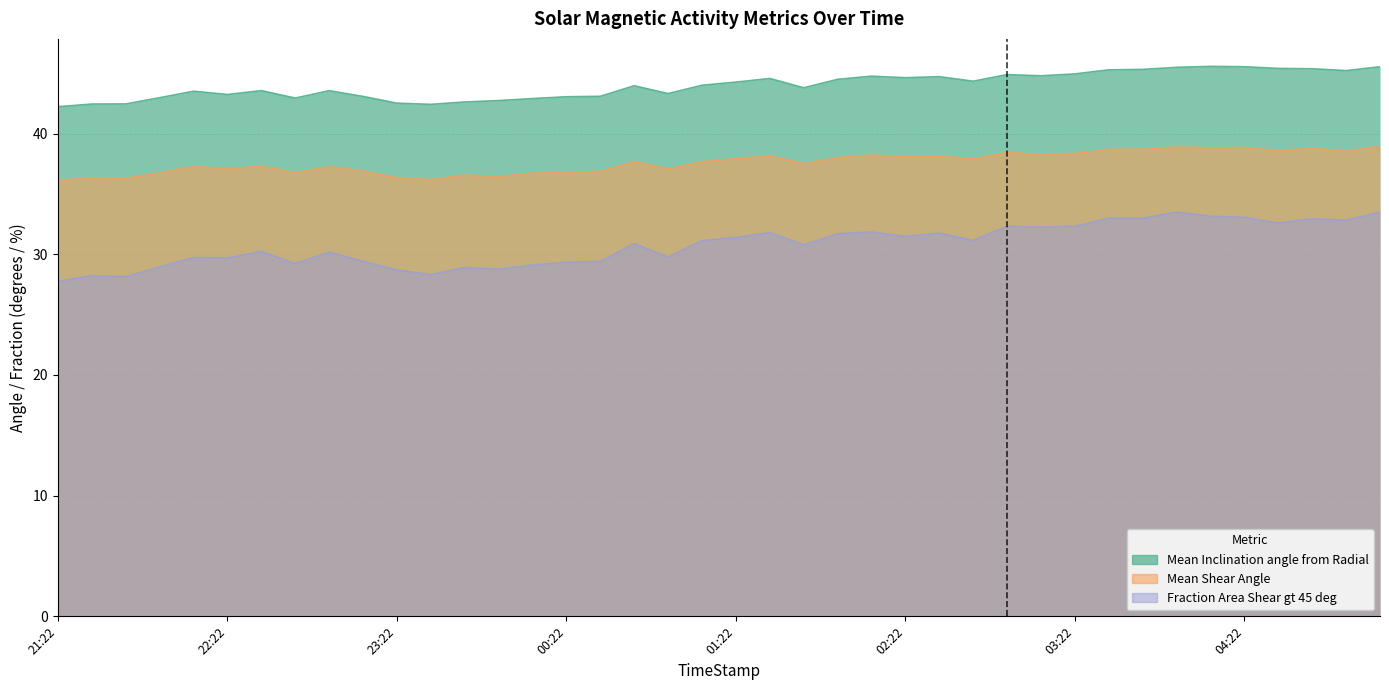

Rank the categories by Mean Inclination angle from Radial value from lowest to highest.

2015/08/20 21:22, 2015/08/20 23:34, 2015/08/20 21:34, 2015/08/20 21:46, 2015/08/20 23:22, 2015/08/20 23:46, 2015/08/20 23:58, 2015/08/21 00:10, 2015/08/20 22:46, 2015/08/20 21:58, 2015/08/21 00:22, 2015/08/20 23:10, 2015/08/21 00:34, 2015/08/20 22:22, 2015/08/21 00:58, 2015/08/20 22:10, 2015/08/20 22:58, 2015/08/20 22:34, 2015/08/21 01:46, 2015/08/21 00:46, 2015/08/21 01:10, 2015/08/21 01:22, 2015/08/21 02:46, 2015/08/21 01:58, 2015/08/21 01:34, 2015/08/21 02:22, 2015/08/21 02:34, 2015/08/21 02:10, 2015/08/21 03:10, 2015/08/21 02:58, 2015/08/21 03:22, 2015/08/21 04:58, 2015/08/21 03:34, 2015/08/21 03:46, 2015/08/21 04:46, 2015/08/21 04:34, 2015/08/21 03:58, 2015/08/21 05:10, 2015/08/21 04:22, 2015/08/21 04:10